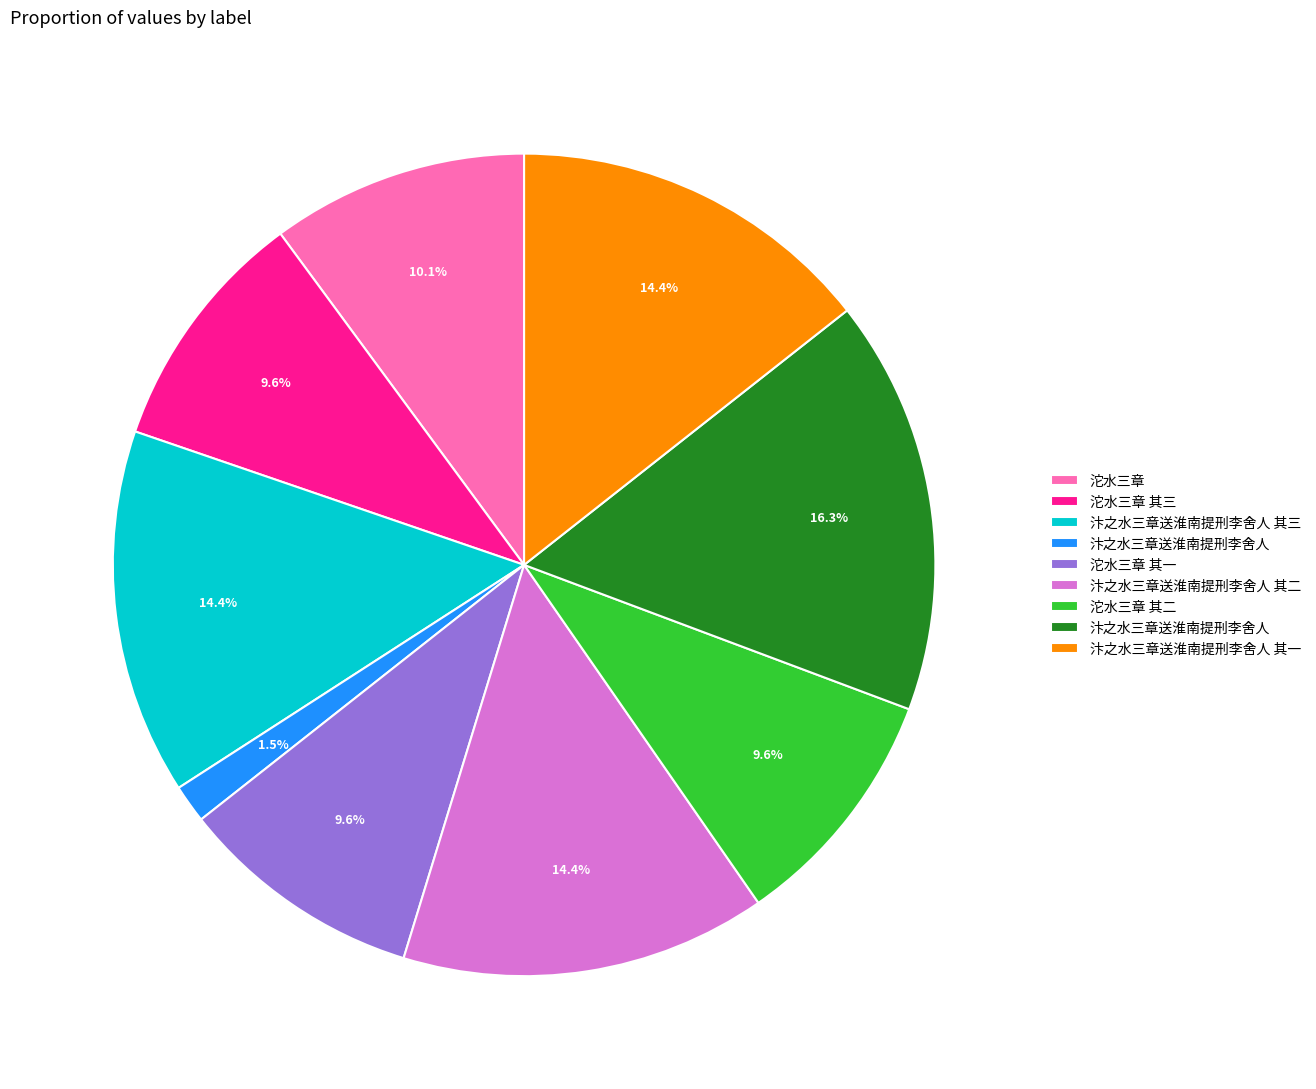

How many segments does this pie chart have?

9